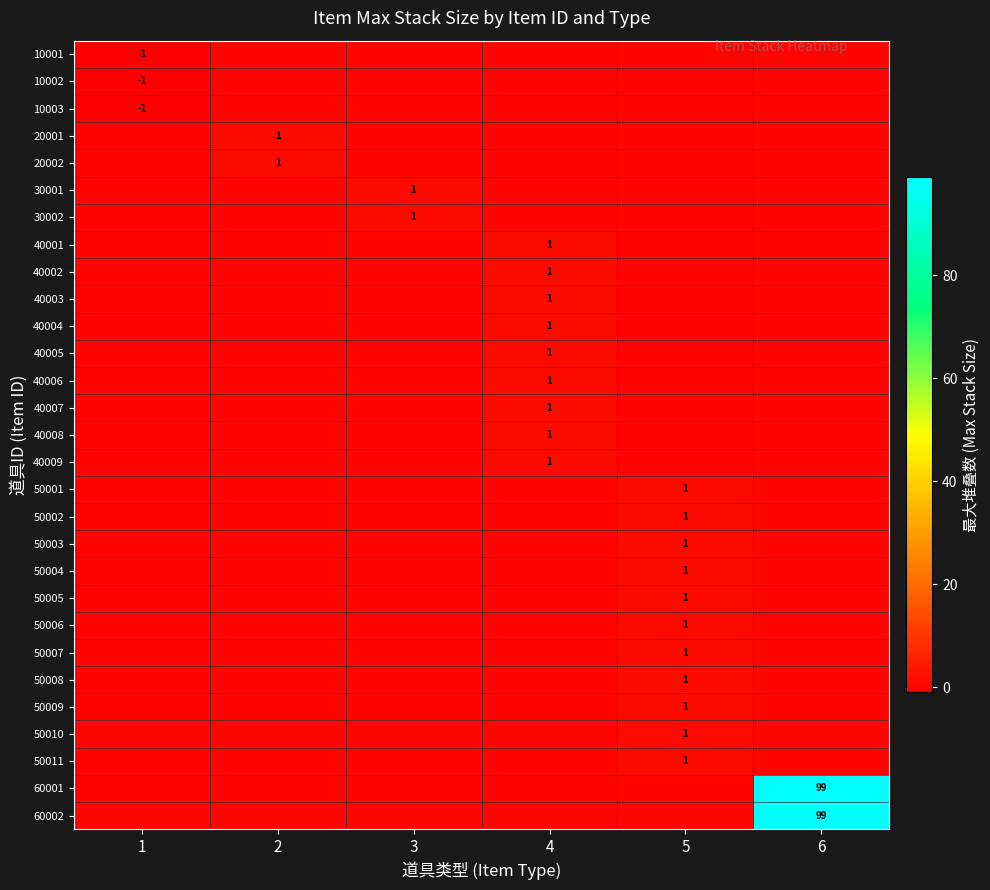

The value of 50010 at 5 is 1. True or false?

True